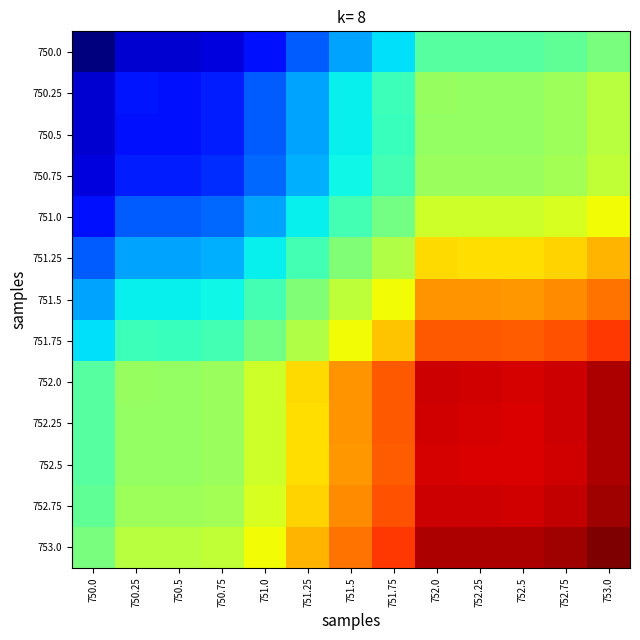

Rank the series by their maximum value, from lowest to highest.

750.0, 750.5, 750.25, 750.75, 751.0, 751.25, 751.5, 751.75, 752.5, 752.25, 752.0, 752.75, 753.0